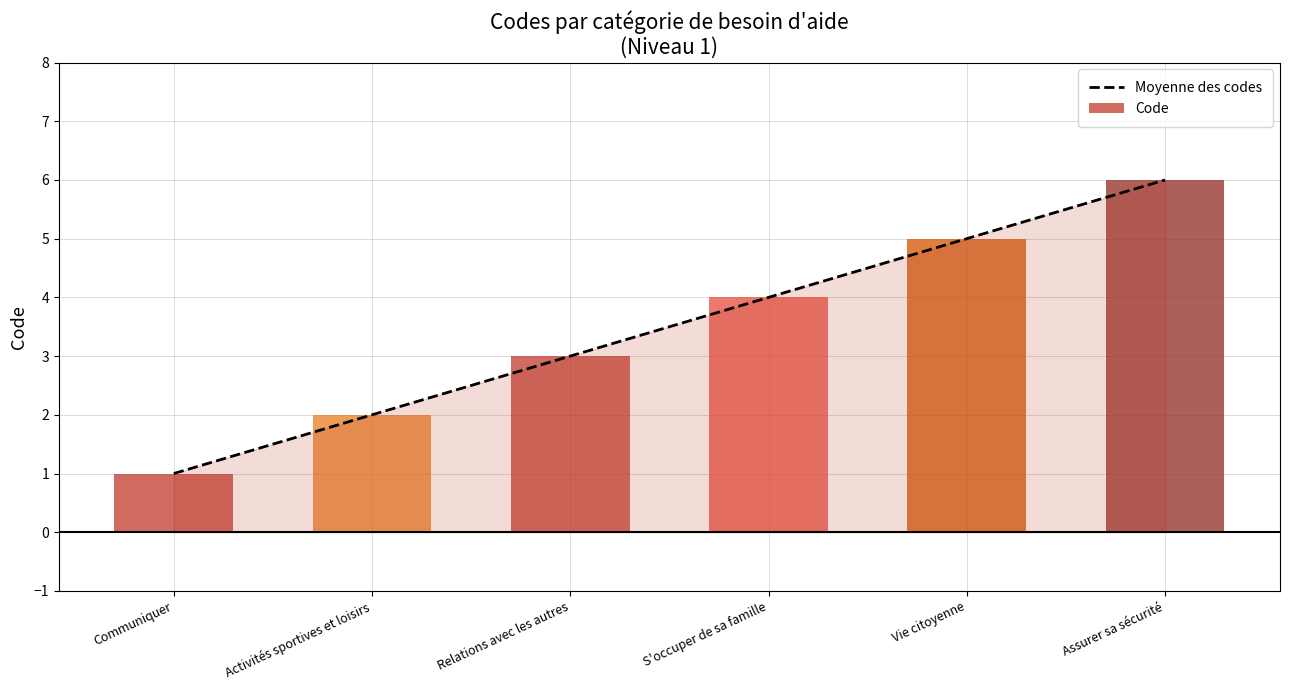

Reading right to left, list all the values displayed in this chart.

Assurer sa sécurité=6	Vie citoyenne=5	S'occuper de sa famille=4	Relations avec les autres=3	Activités sportives et loisirs=2	Communiquer=1